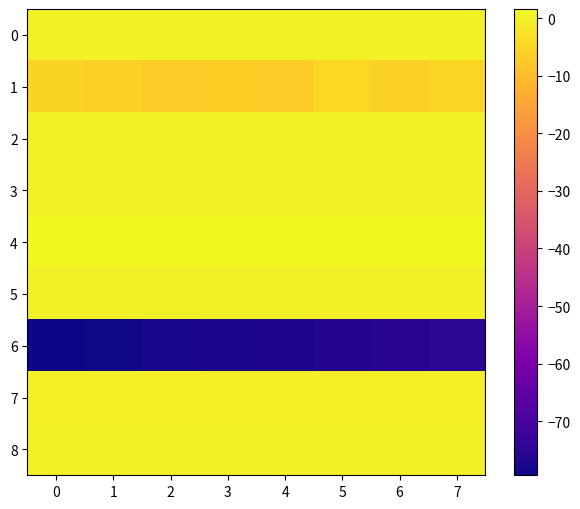

What is the total value across all series at 7?

-79.0